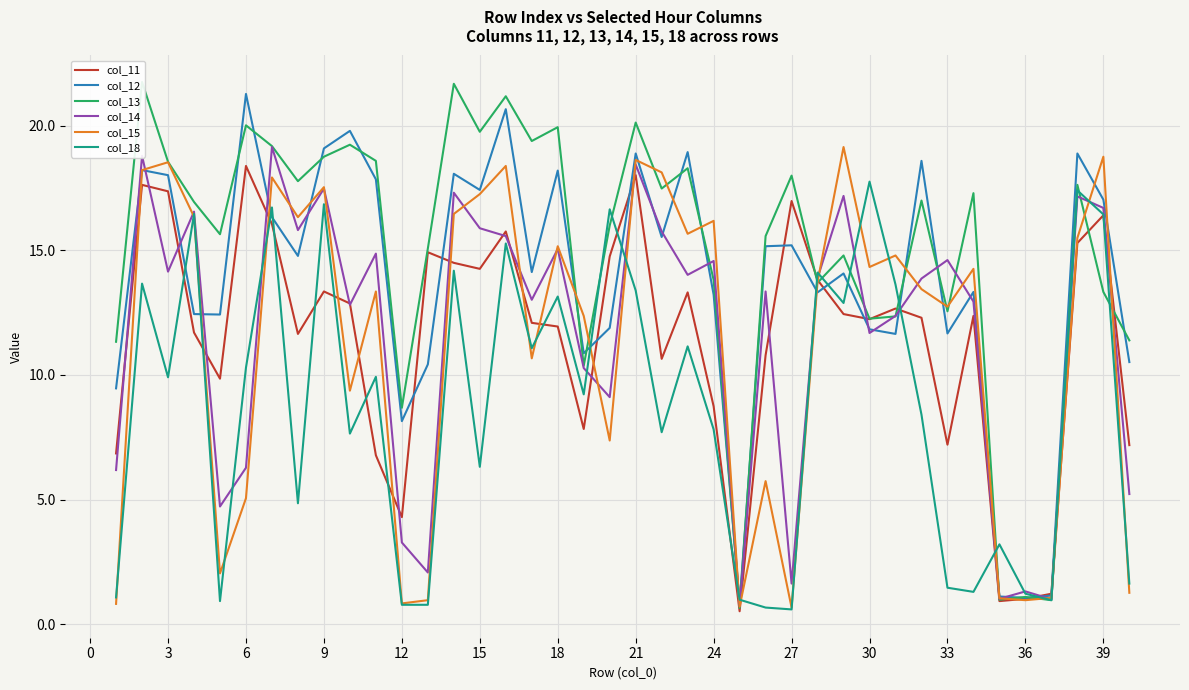

What is the approximate value of col_15 at 33?

12.7